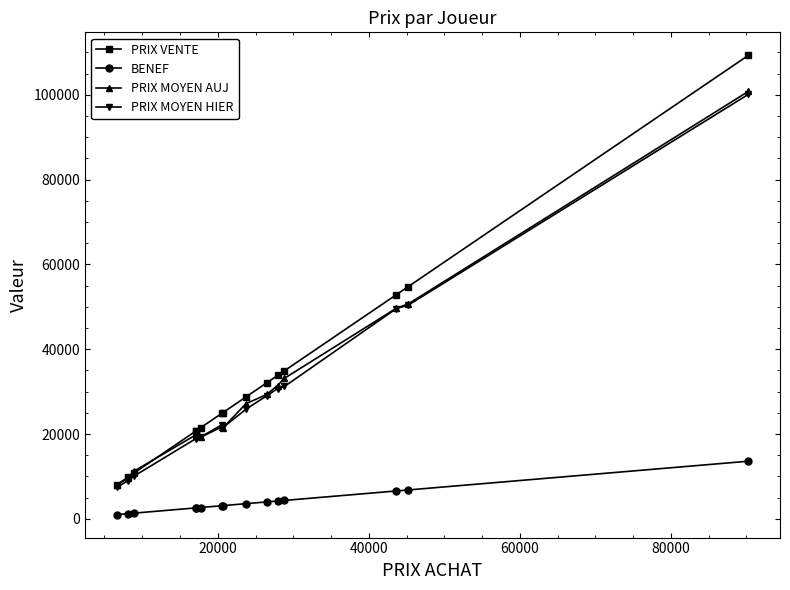

What is the highest value of the PRIX VENTE series?

109320